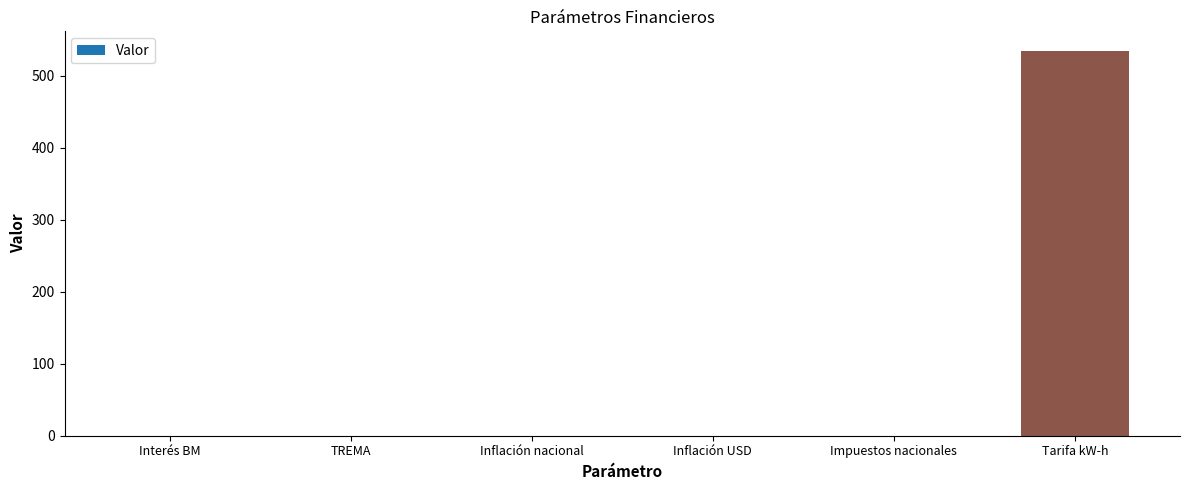

What is the sum of all values?

535.6